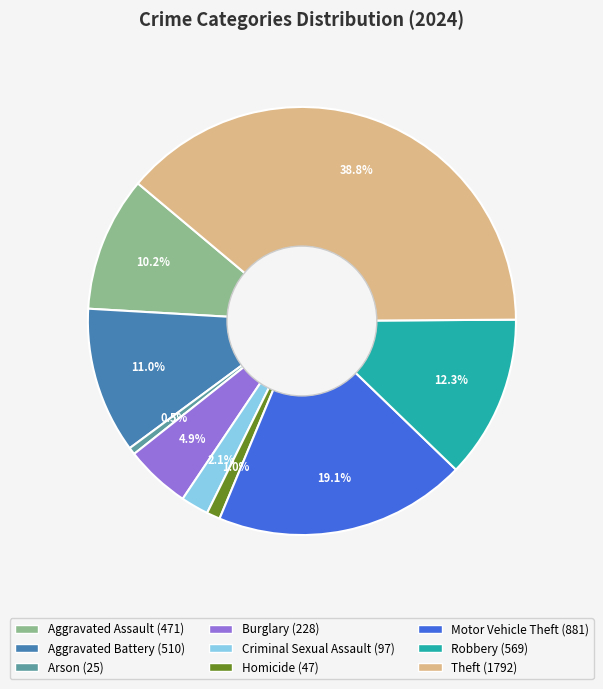

To the nearest percent, what percentage of the pie is Aggravated Battery?

11%